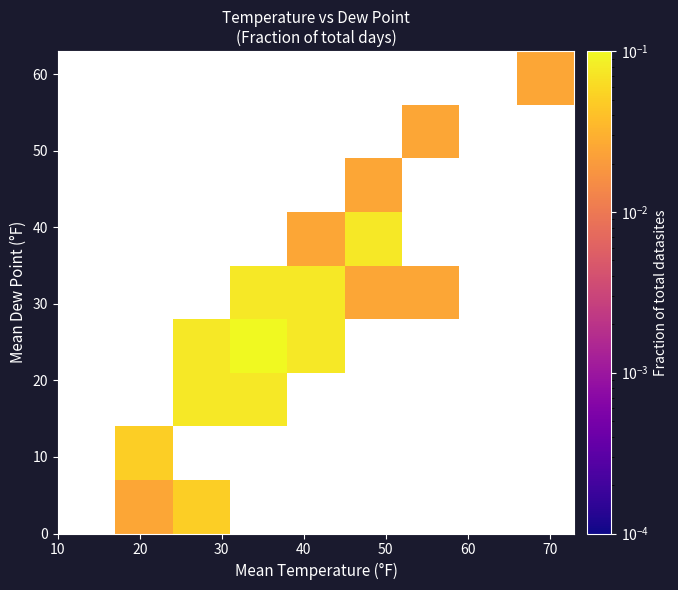

How many series are shown in this chart?

9